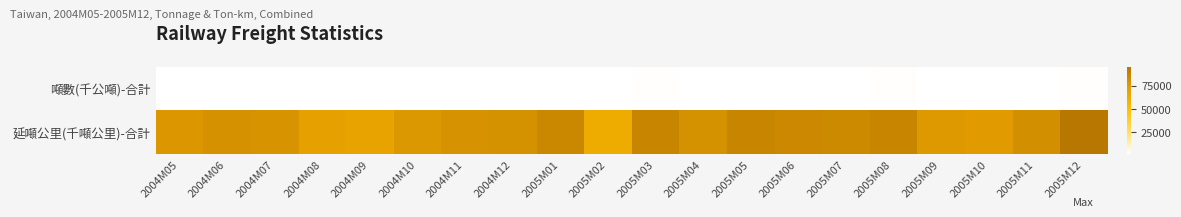

Which series has the largest total across all categories?

延噸公里(千噸公里)-合計